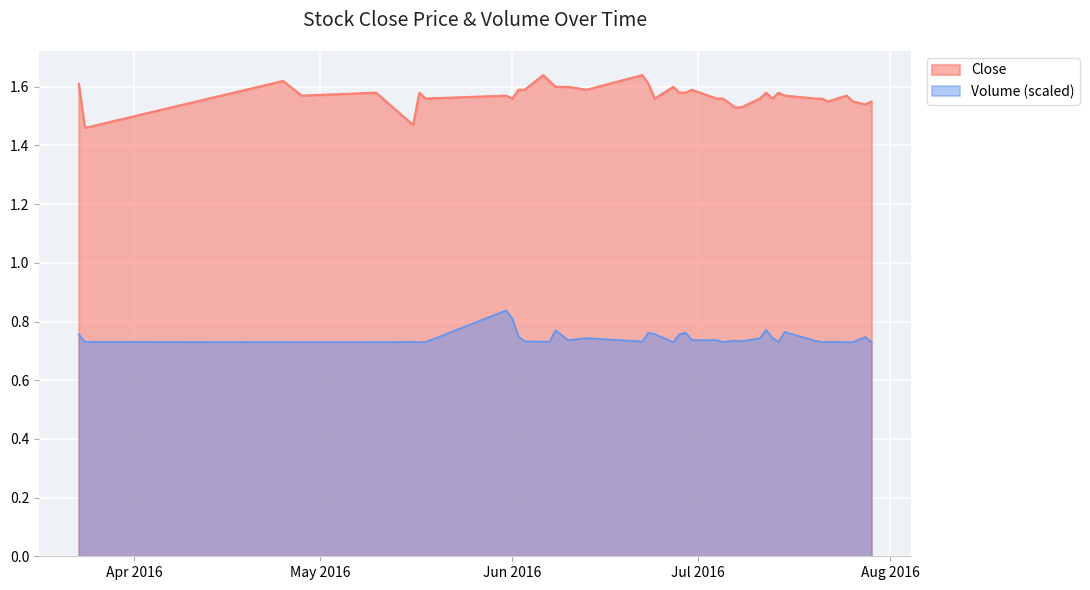

Which series has the largest total across all categories?

Close